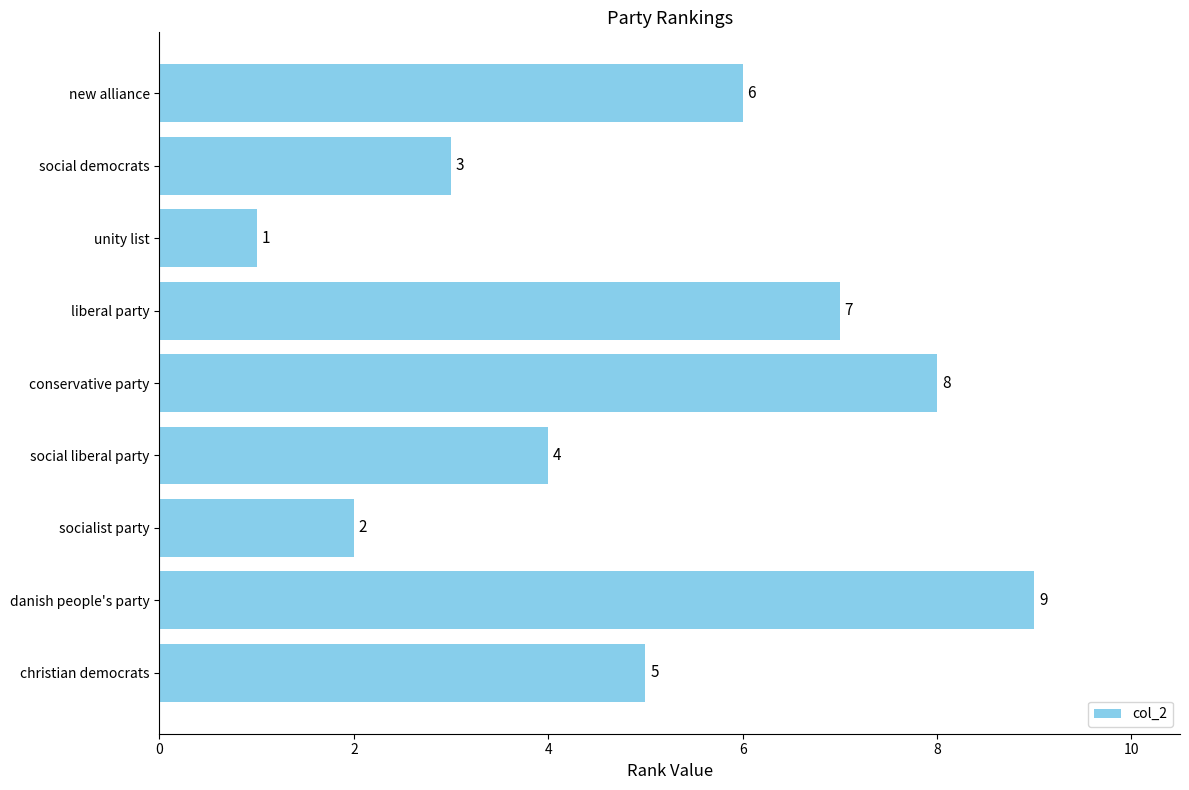

Is it true that the value at conservative party is 8?

True